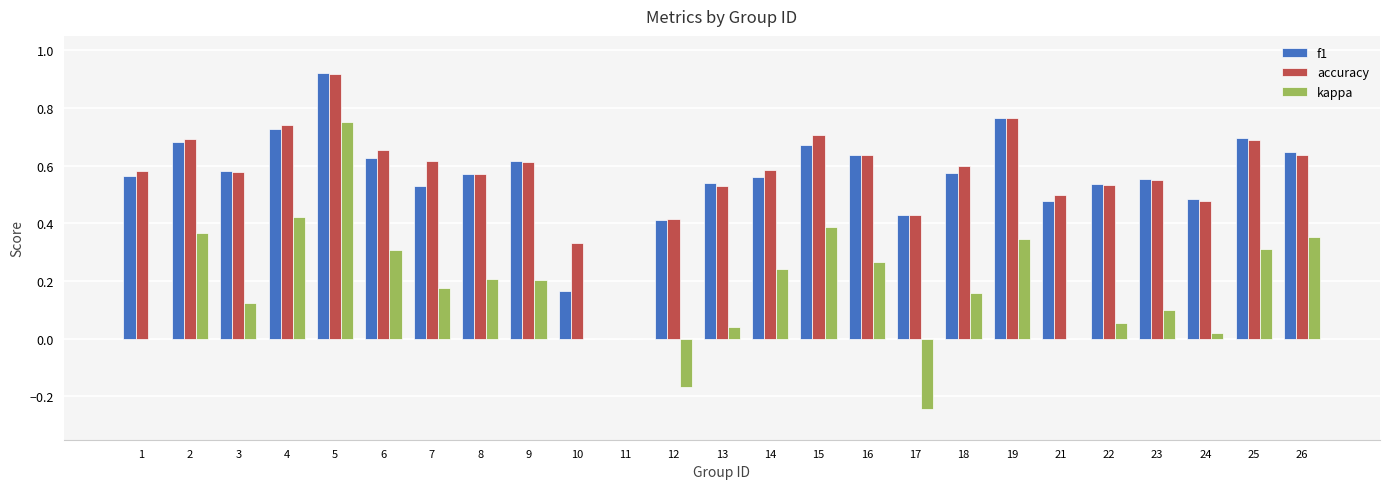

What is the total value across all series at 15?

1.8